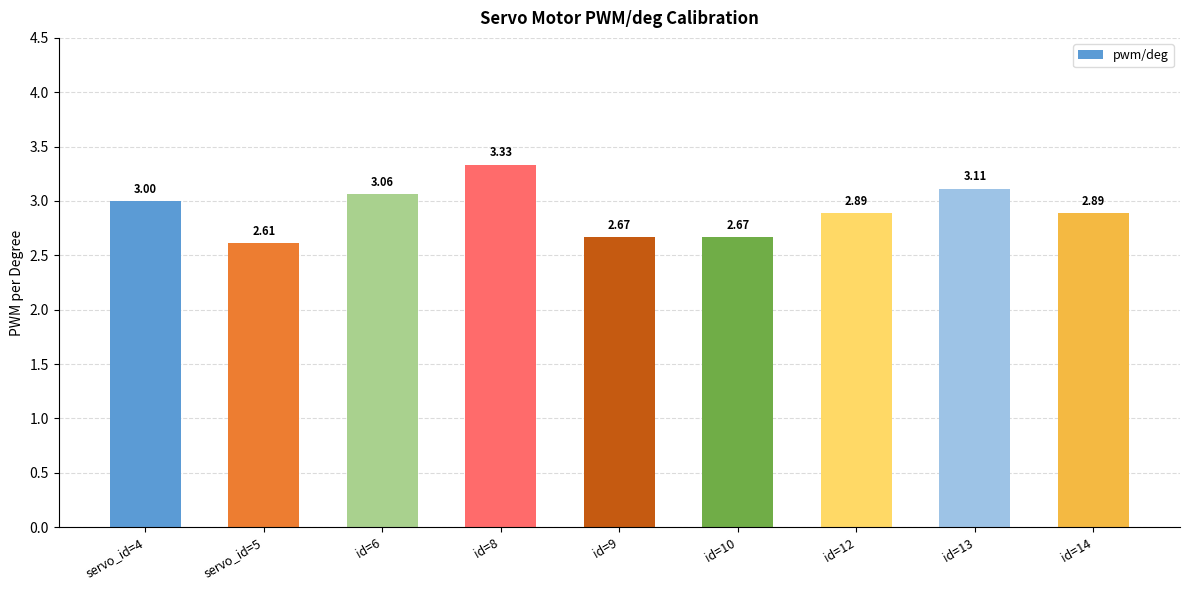

What is the change in value from servo_id=5 to id=8?

+0.7